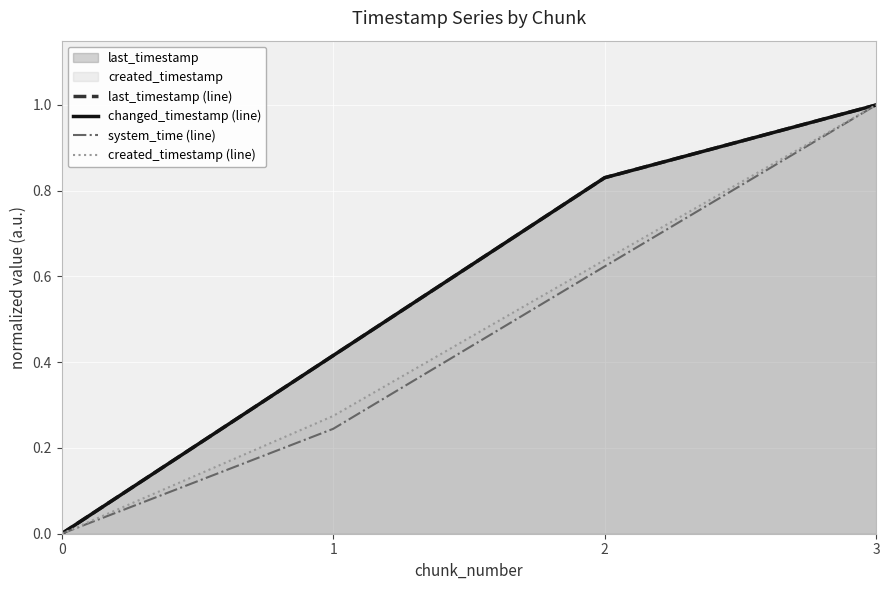

Reading right to left, what are all the values shown in this chart?

last_timestamp (line): 1.0	0.8	0.4	0.0
changed_timestamp (line): 1.0	0.8	0.4	0.0
system_time (line): 1.0	0.6	0.2	0.0
created_timestamp (line): 1.0	0.6	0.3	0.0